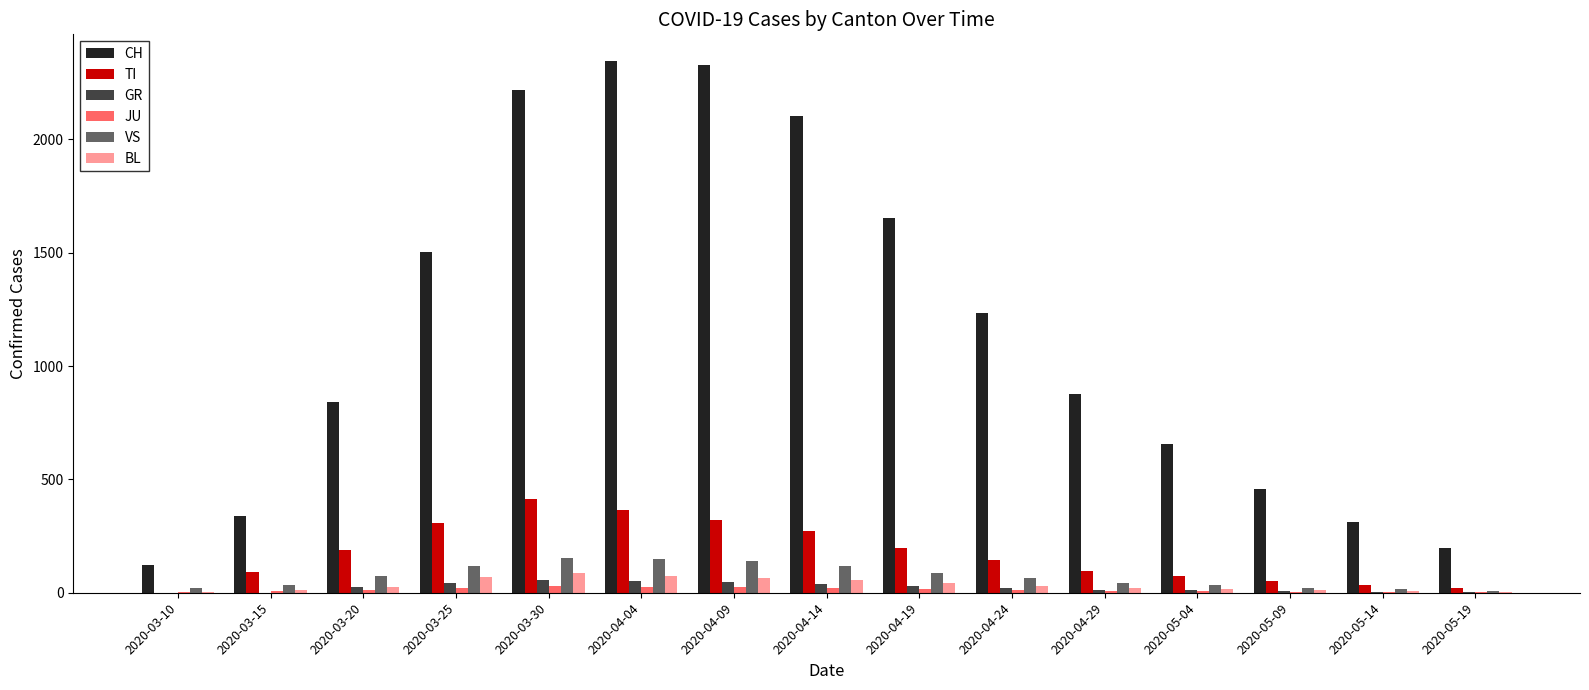

The value of TI at 2020-05-04 is 72. True or false?

True